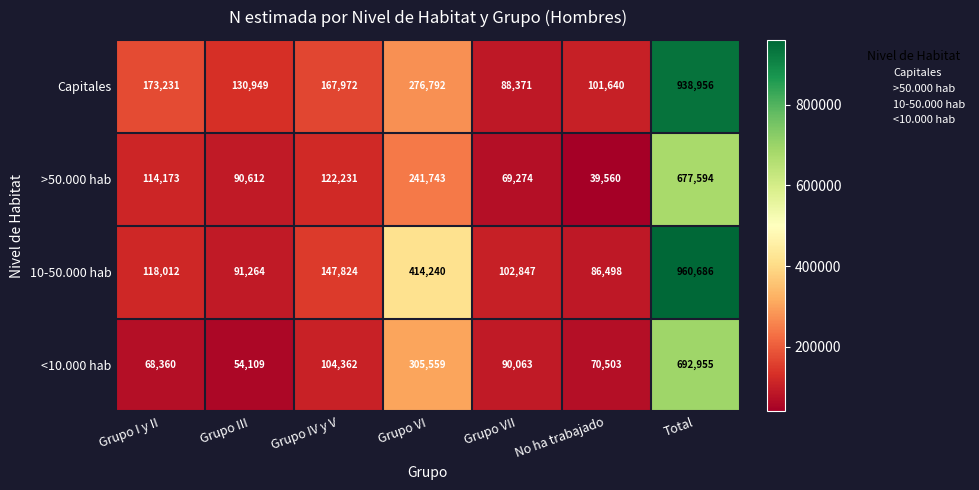

Count the number of data series in this chart.

4